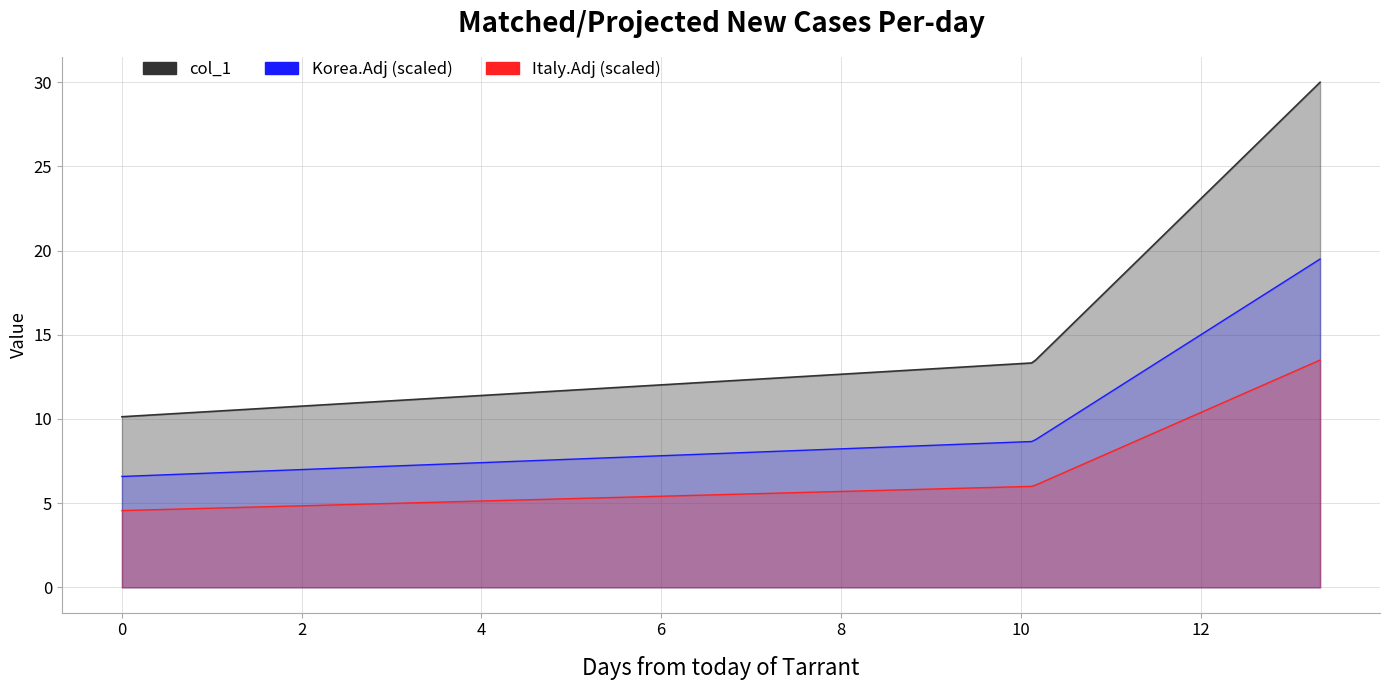

What is the label of the 1st point from the right?

13.33